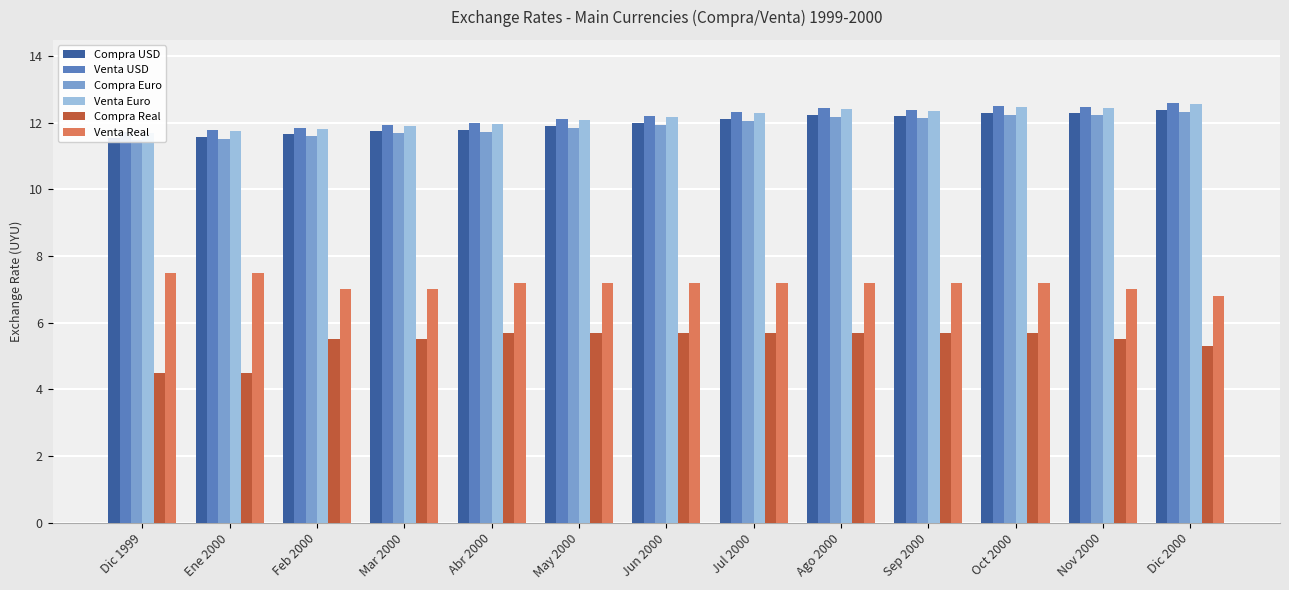

Reading left to right, extract all data points from this chart.

Compra USD: Dic 1999=11.5	Ene 2000=11.6	Feb 2000=11.7	Mar 2000=11.8	Abr 2000=11.8	May 2000=11.9	Jun 2000=12.0	Jul 2000=12.1	Ago 2000=12.2	Sep 2000=12.2	Oct 2000=12.3	Nov 2000=12.3	Dic 2000=12.4
Venta USD: Dic 1999=11.7	Ene 2000=11.8	Feb 2000=11.9	Mar 2000=11.9	Abr 2000=12.0	May 2000=12.1	Jun 2000=12.2	Jul 2000=12.3	Ago 2000=12.4	Sep 2000=12.4	Oct 2000=12.5	Nov 2000=12.5	Dic 2000=12.6
Compra Euro: Dic 1999=11.5	Ene 2000=11.5	Feb 2000=11.6	Mar 2000=11.7	Abr 2000=11.7	May 2000=11.9	Jun 2000=11.9	Jul 2000=12.1	Ago 2000=12.2	Sep 2000=12.1	Oct 2000=12.2	Nov 2000=12.2	Dic 2000=12.3
Venta Euro: Dic 1999=11.7	Ene 2000=11.8	Feb 2000=11.8	Mar 2000=11.9	Abr 2000=12.0	May 2000=12.1	Jun 2000=12.2	Jul 2000=12.3	Ago 2000=12.4	Sep 2000=12.4	Oct 2000=12.5	Nov 2000=12.5	Dic 2000=12.6
Compra Real: Dic 1999=4.5	Ene 2000=4.5	Feb 2000=5.5	Mar 2000=5.5	Abr 2000=5.7	May 2000=5.7	Jun 2000=5.7	Jul 2000=5.7	Ago 2000=5.7	Sep 2000=5.7	Oct 2000=5.7	Nov 2000=5.5	Dic 2000=5.3
Venta Real: Dic 1999=7.5	Ene 2000=7.5	Feb 2000=7.0	Mar 2000=7.0	Abr 2000=7.2	May 2000=7.2	Jun 2000=7.2	Jul 2000=7.2	Ago 2000=7.2	Sep 2000=7.2	Oct 2000=7.2	Nov 2000=7.0	Dic 2000=6.8